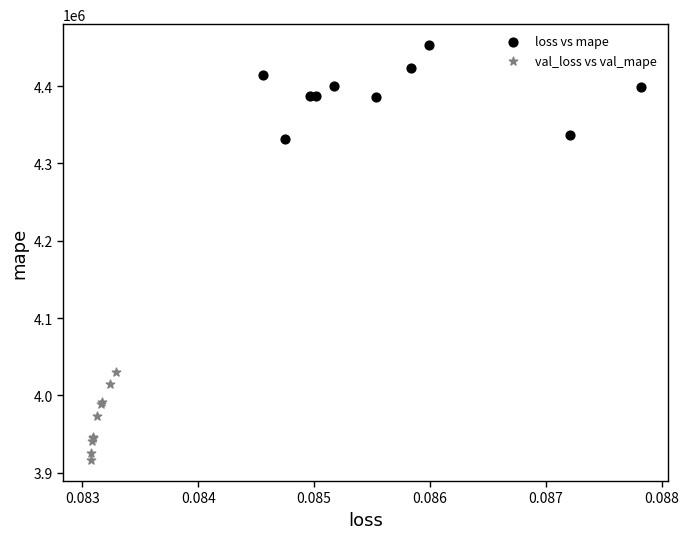

Which series reaches the minimum Y coordinate?

val_loss vs val_mape